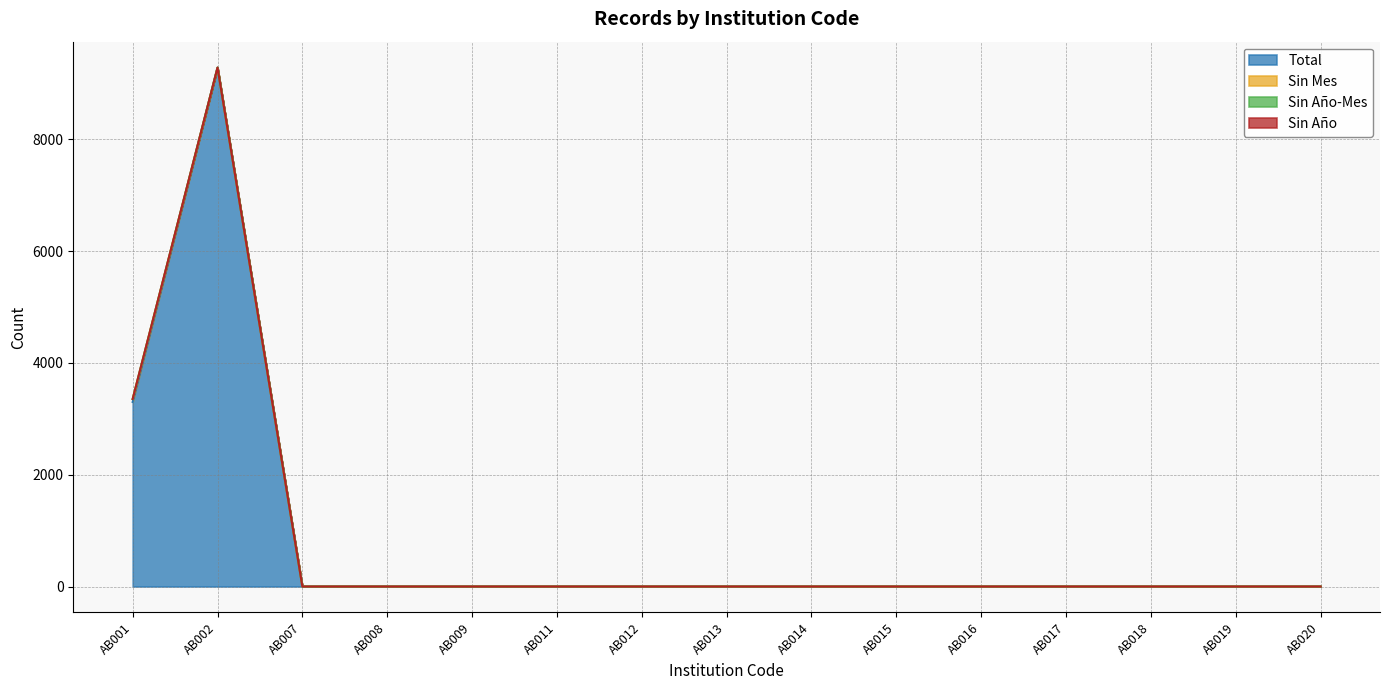

At which category does the chart reach its peak across all series?

AB002